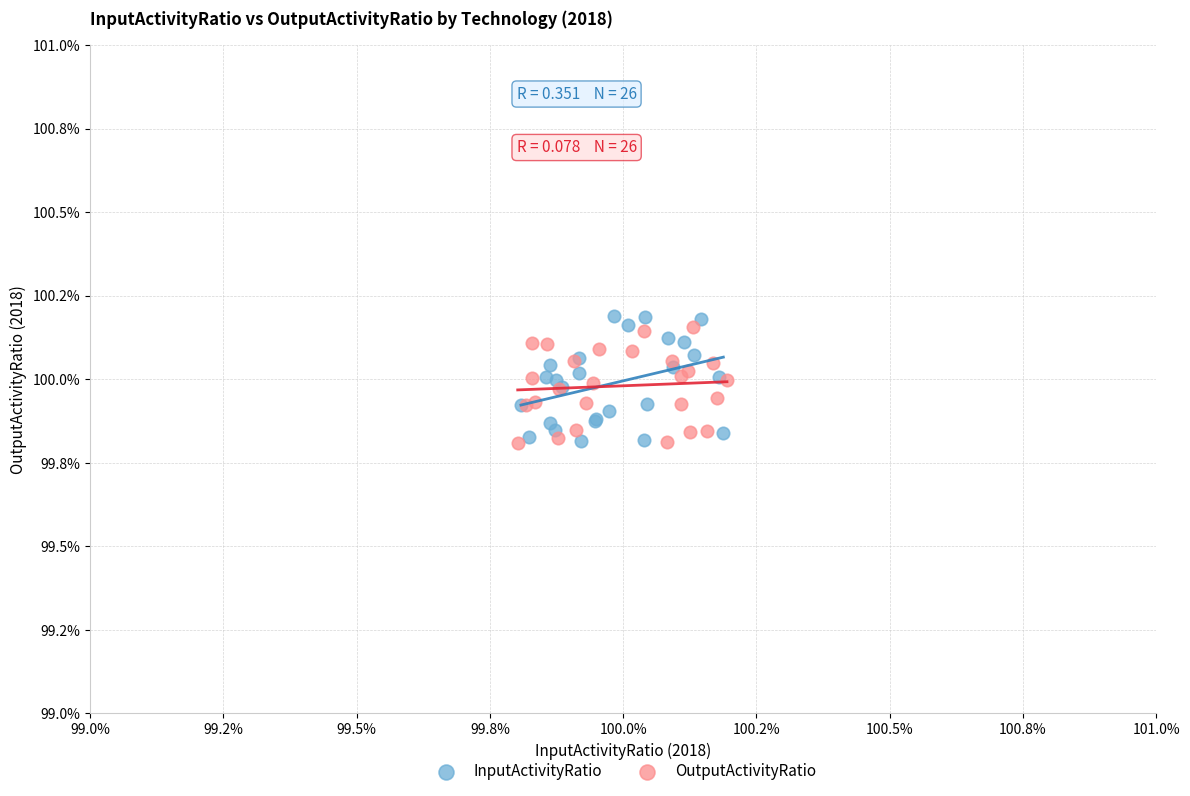

What are all the series names shown in the legend?

InputActivityRatio, OutputActivityRatio